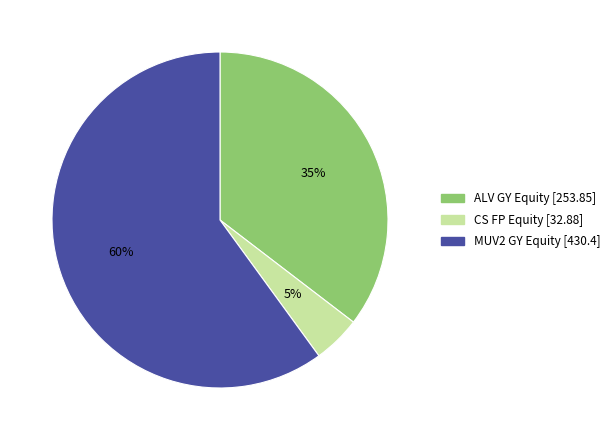

To the nearest percent, what percentage of the pie is MUV2 GY Equity?

60%